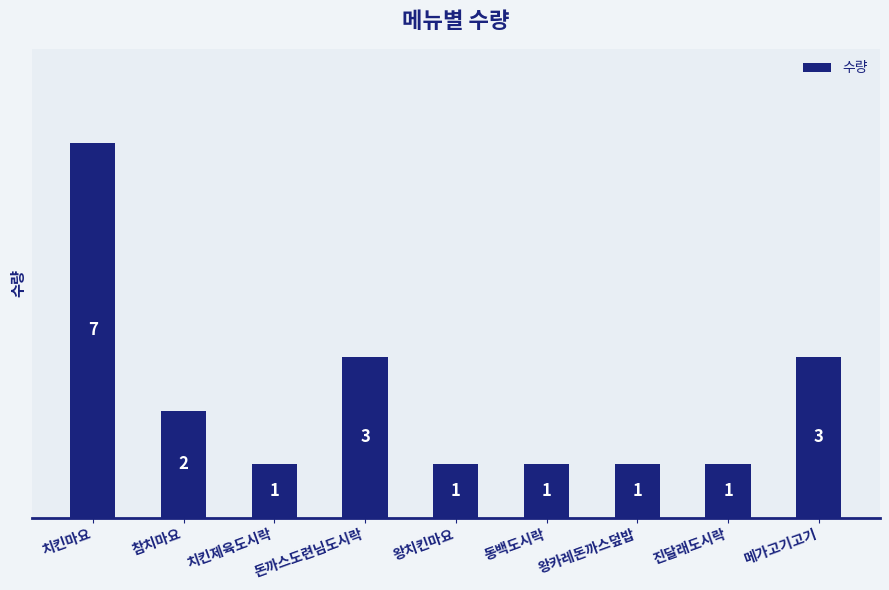

How many values are between 1 and 3?

8